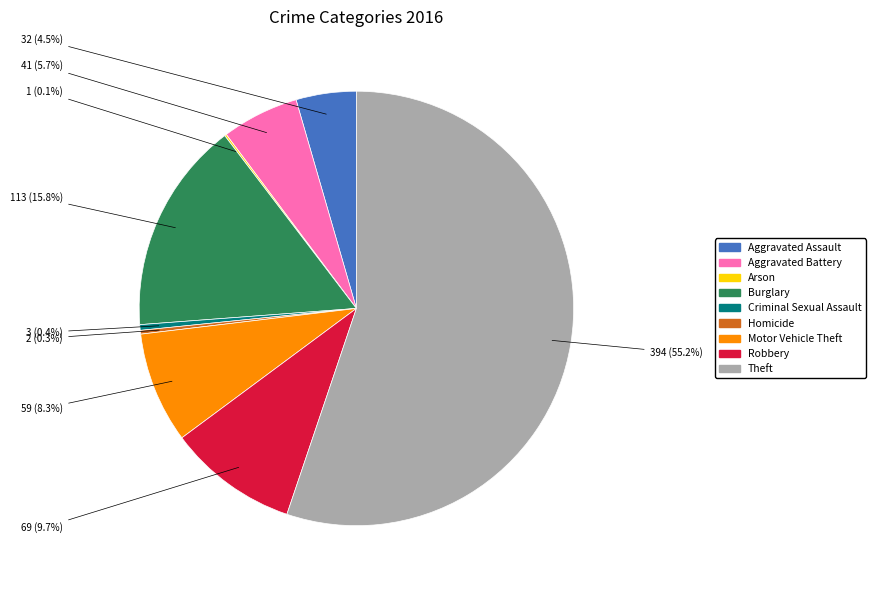

Is it true that Homicide is 0% of the pie?

True